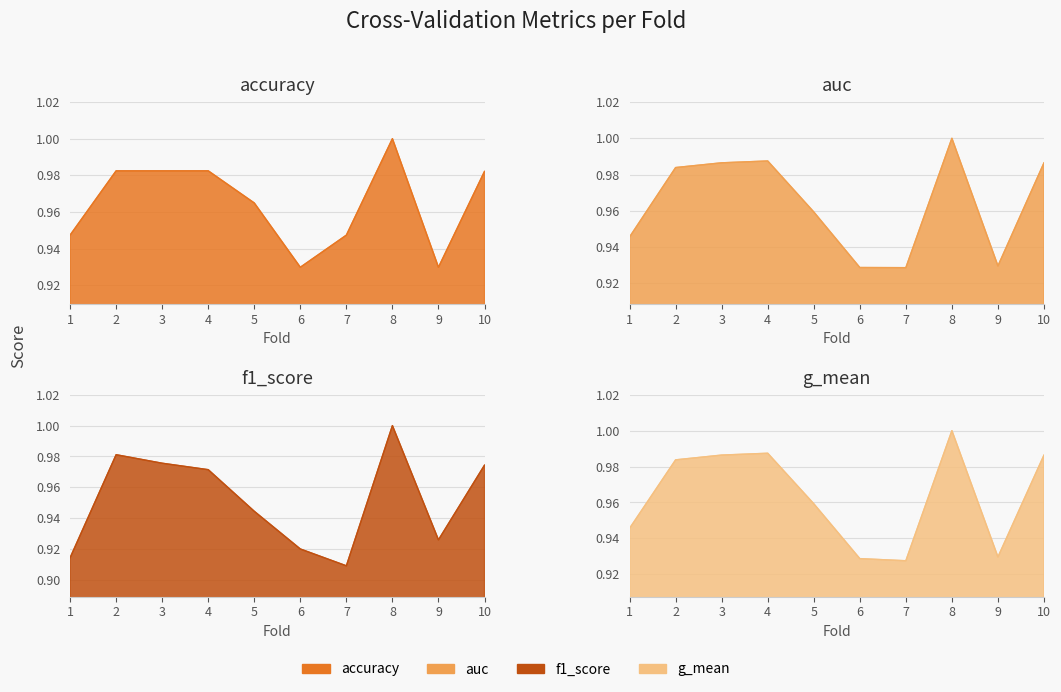

Is the value of accuracy at 6 greater than the value of f1_score at 3?

No